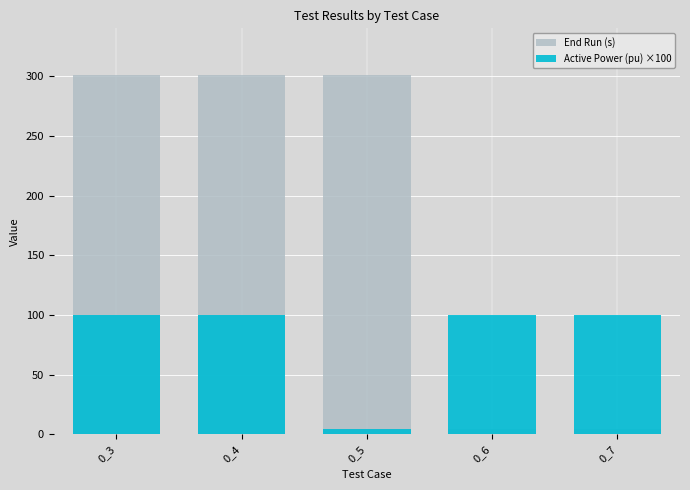

True or false: Active Power (pu) ×100 has a value of 100 at 0_6.

True